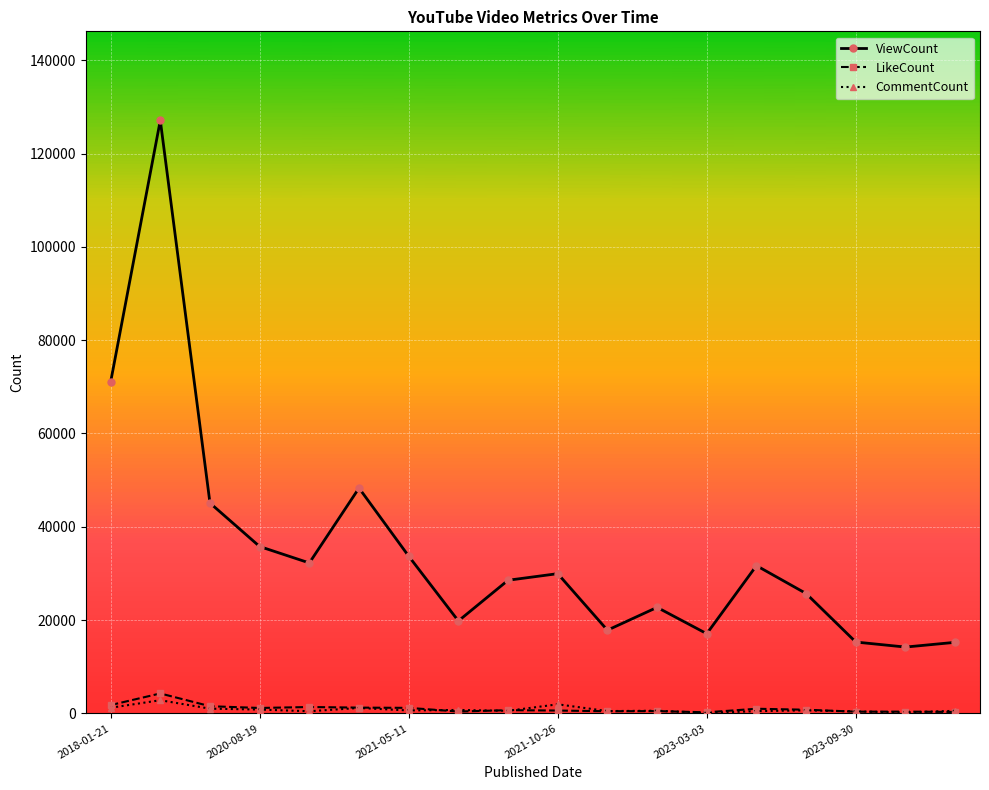

Which series has the largest total across all categories?

ViewCount